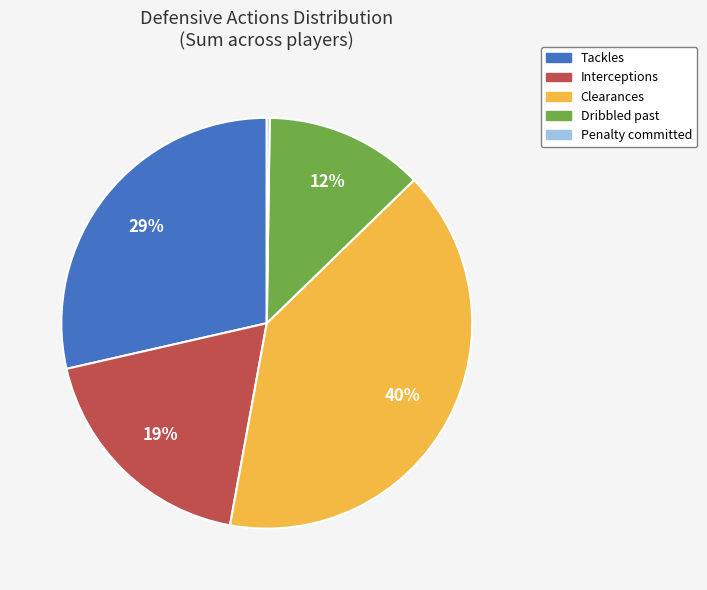

True or false: Interceptions accounts for 32% of the total.

False